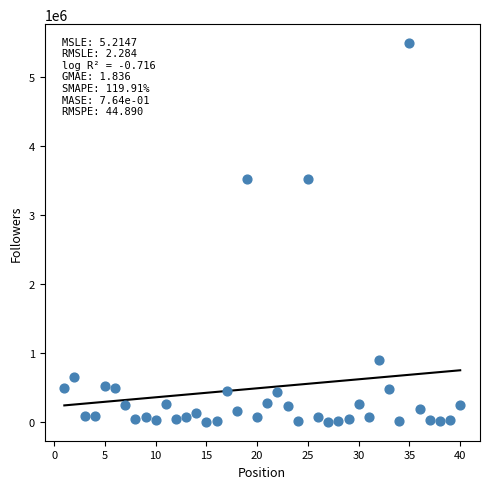

What is the range of Y values (max minus min)?

5496414